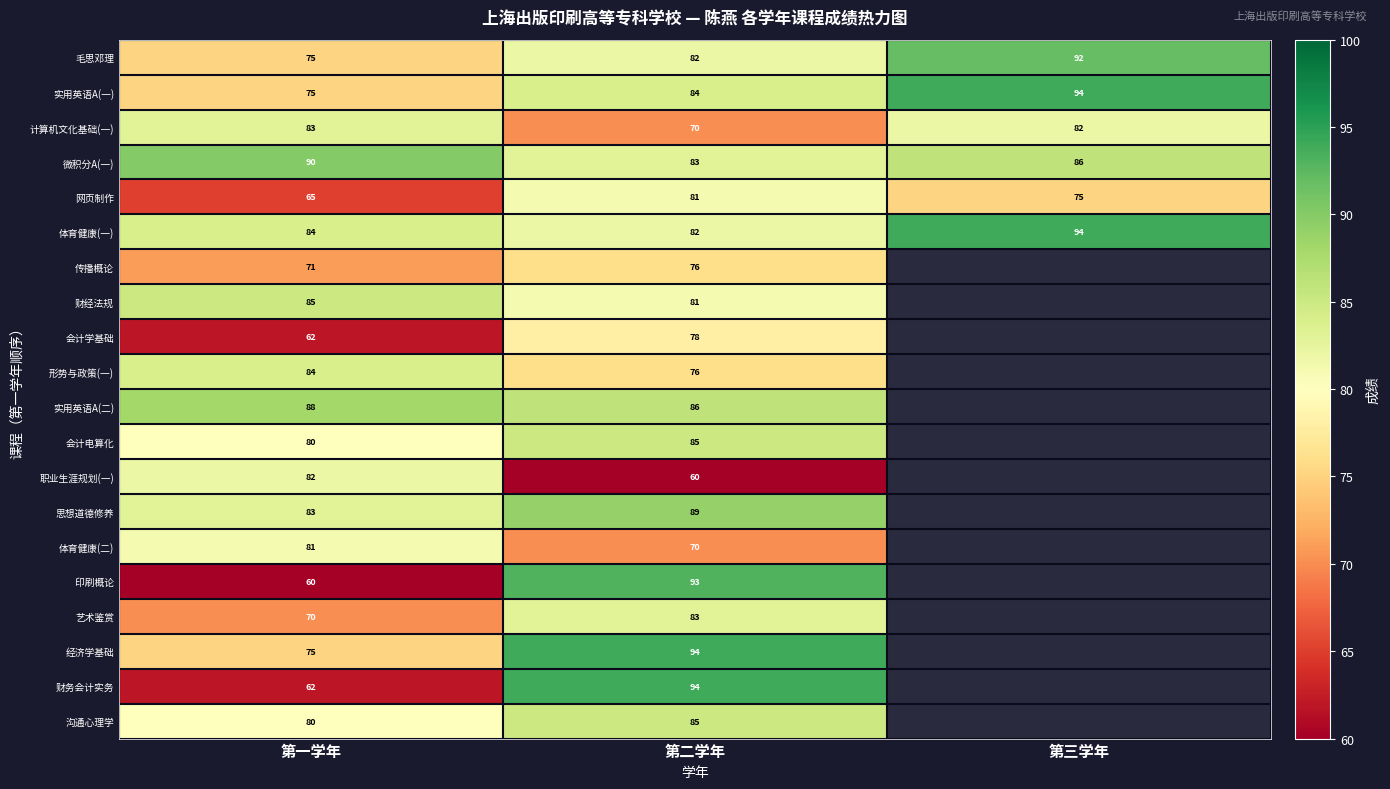

What is the minimum value shown in the chart?

60.0